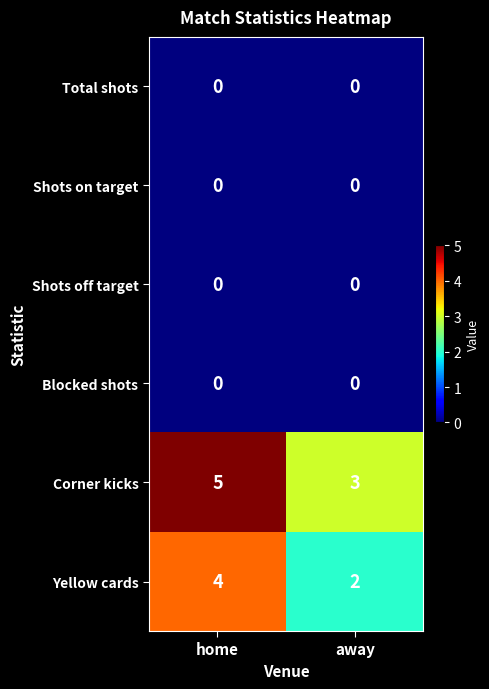

Is it true that Shots off target equals 0 at home?

True